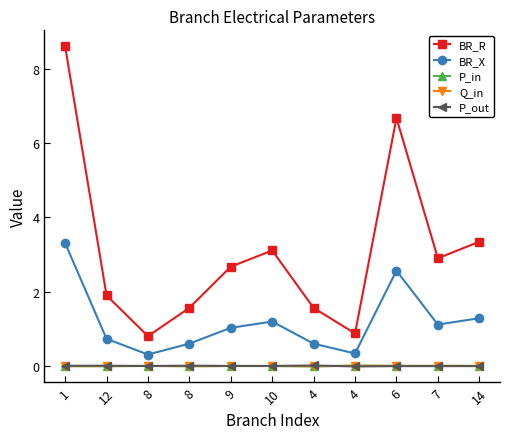

What is the label of the 4th point from the right?

4